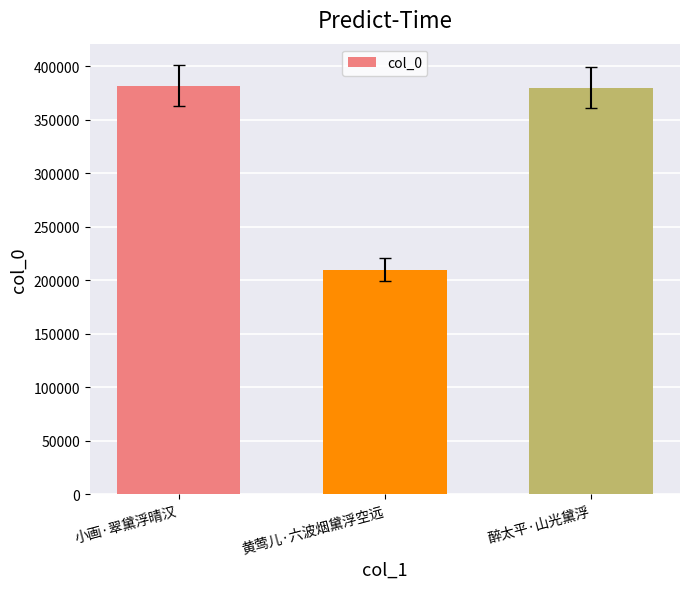

What is the minimum value shown in the chart?

210036